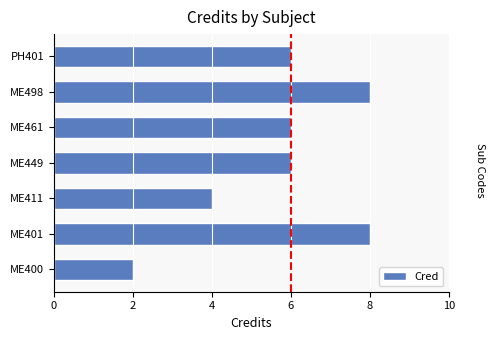

What is the difference between the second highest and minimum values?

6